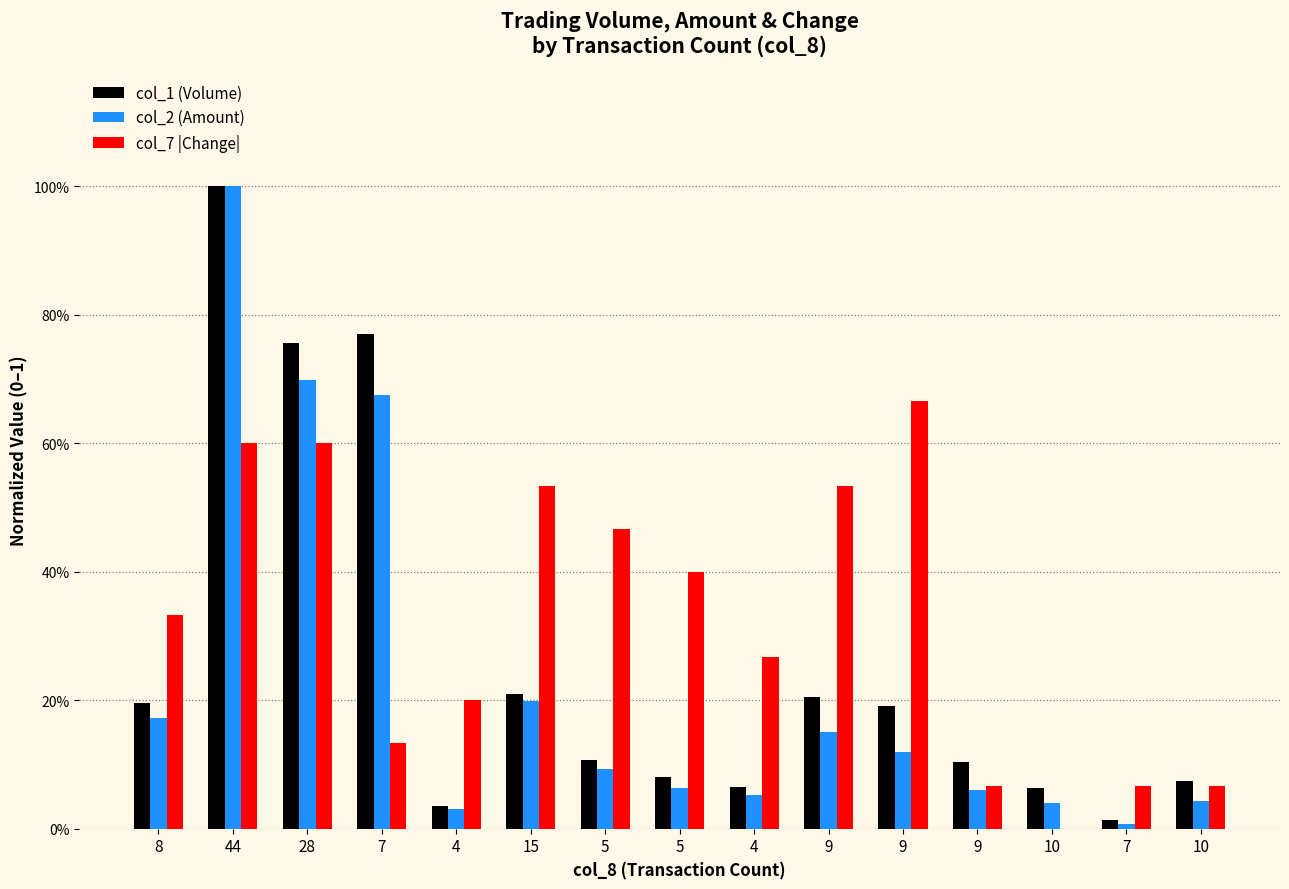

Are the bars grouped side by side (vs. stacked)?

Yes